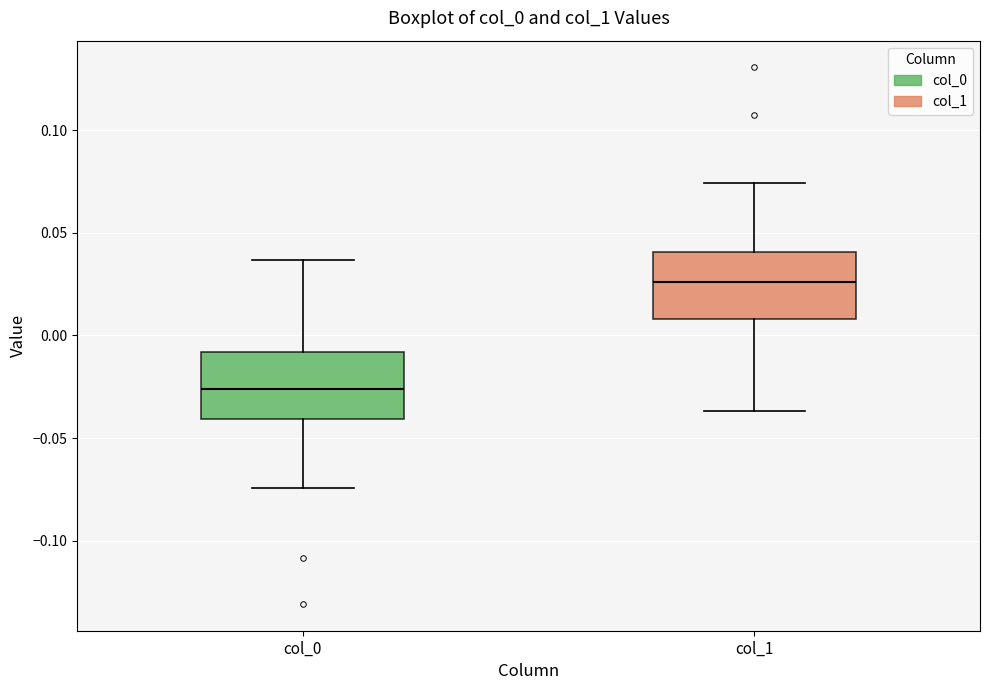

Which box's median line is the highest?

col_1